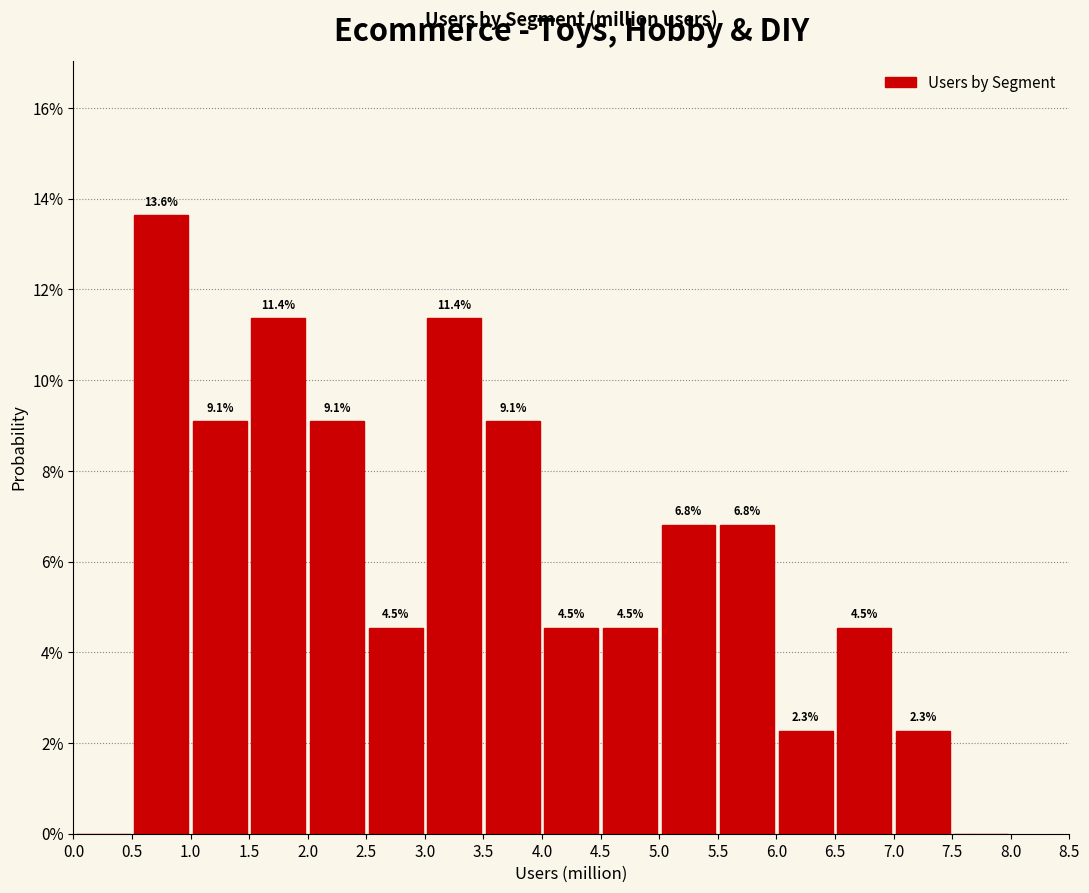

Which range on the x-axis has the tallest bar?

0.5 to 1.0